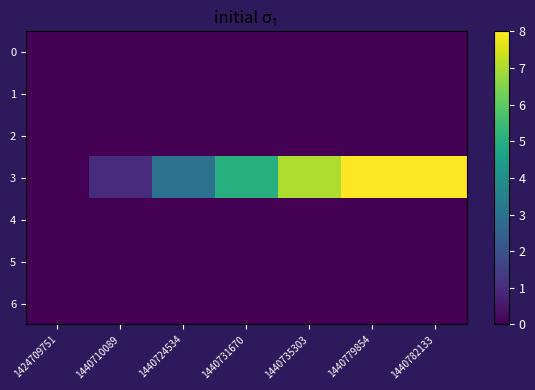

What is the spread (max minus min) of values at 1440782133?

8